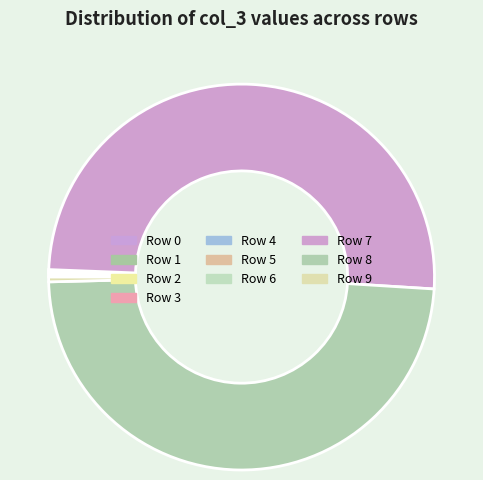

How many slices are in this pie chart?

10